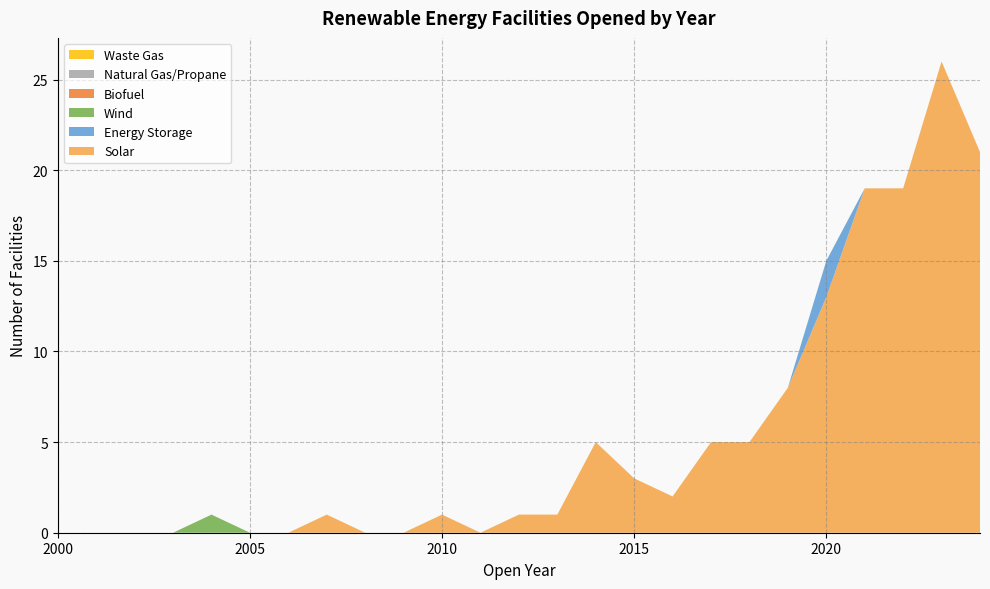

Reading left to right, what are all the values shown in this chart?

Solar: 2000=0	2001=0	2002=0	2003=0	2004=0	2005=0	2006=0	2007=1	2008=0	2009=0	2010=1	2011=0	2012=1	2013=1	2014=5	2015=3	2016=2	2017=5	2018=5	2019=8	2020=13	2021=19	2022=19	2023=26	2024=21
Energy Storage: 2000=0	2001=0	2002=0	2003=0	2004=0	2005=0	2006=0	2007=0	2008=0	2009=0	2010=0	2011=0	2012=0	2013=0	2014=0	2015=0	2016=0	2017=0	2018=0	2019=0	2020=2	2021=0	2022=0	2023=0	2024=0
Wind: 2000=0	2001=0	2002=0	2003=0	2004=1	2005=0	2006=0	2007=0	2008=0	2009=0	2010=0	2011=0	2012=0	2013=0	2014=0	2015=0	2016=0	2017=0	2018=0	2019=0	2020=0	2021=0	2022=0	2023=0	2024=0
Biofuel: 2000=0	2001=0	2002=0	2003=0	2004=0	2005=0	2006=0	2007=0	2008=0	2009=0	2010=0	2011=0	2012=0	2013=0	2014=0	2015=0	2016=0	2017=0	2018=0	2019=0	2020=0	2021=0	2022=0	2023=0	2024=0
Natural Gas/Propane: 2000=0	2001=0	2002=0	2003=0	2004=0	2005=0	2006=0	2007=0	2008=0	2009=0	2010=0	2011=0	2012=0	2013=0	2014=0	2015=0	2016=0	2017=0	2018=0	2019=0	2020=0	2021=0	2022=0	2023=0	2024=0
Waste Gas: 2000=0	2001=0	2002=0	2003=0	2004=0	2005=0	2006=0	2007=0	2008=0	2009=0	2010=0	2011=0	2012=0	2013=0	2014=0	2015=0	2016=0	2017=0	2018=0	2019=0	2020=0	2021=0	2022=0	2023=0	2024=0